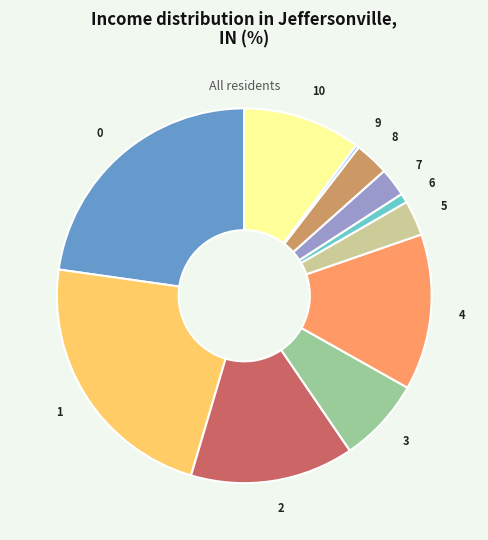

Which slice is the smallest?

9